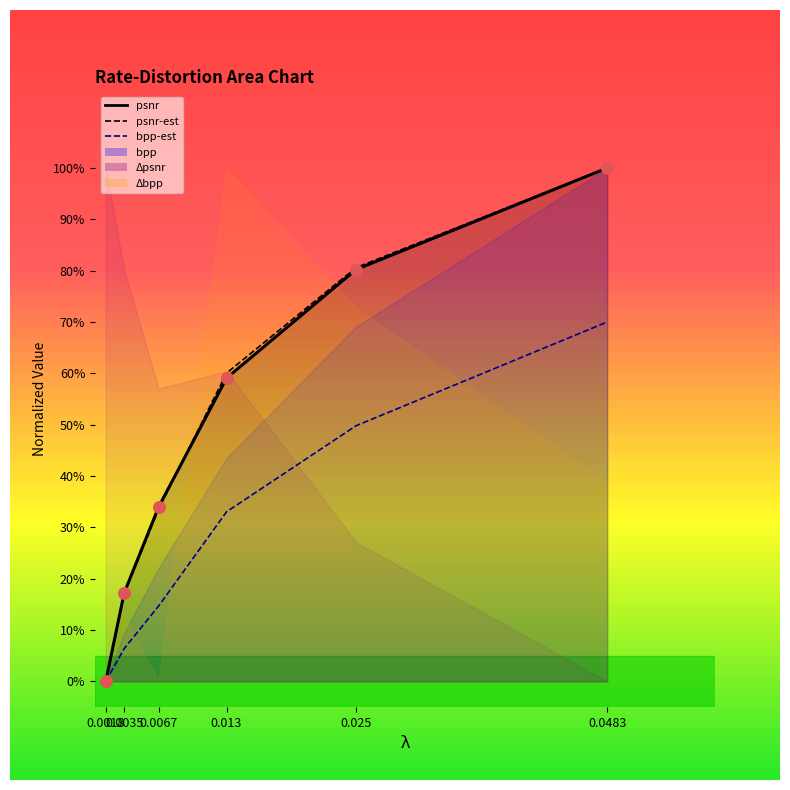

Which series has the largest Y range (max minus min)?

psnr-est